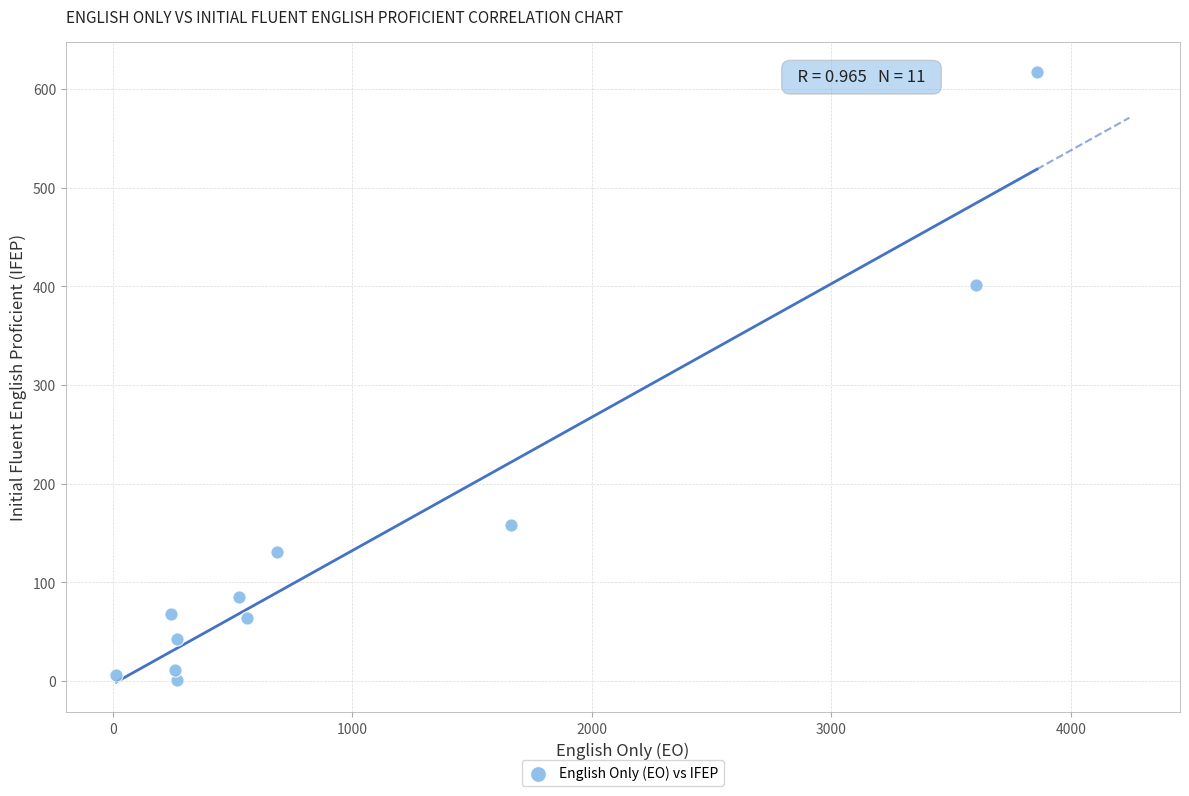

What Y value in the scatter plot is closest to 309?

401